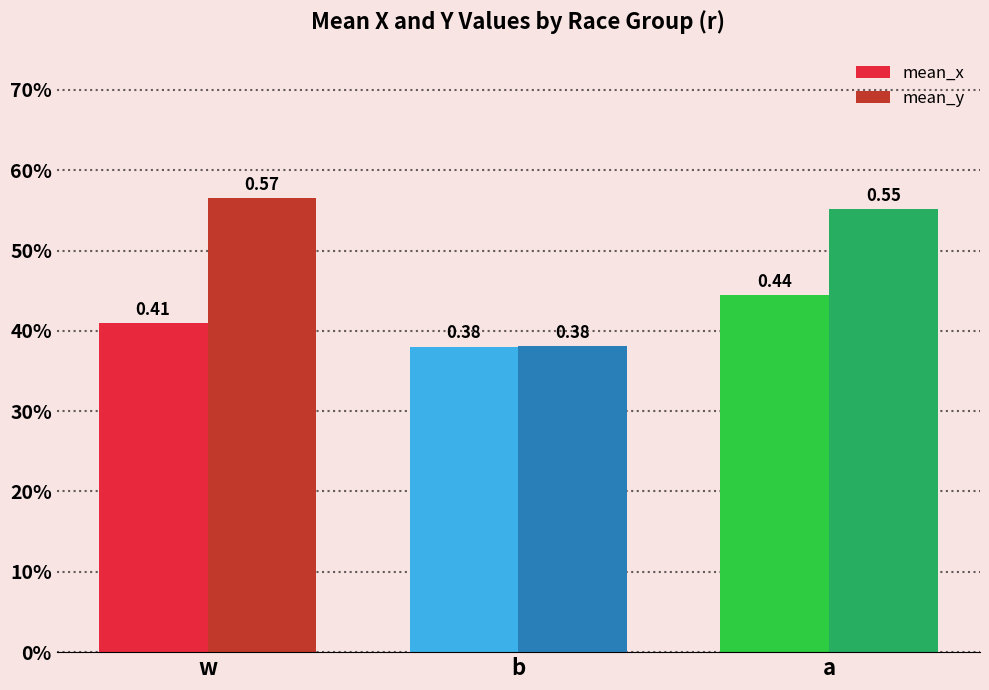

Rank the series by their average value, from lowest to highest.

mean_x, mean_y